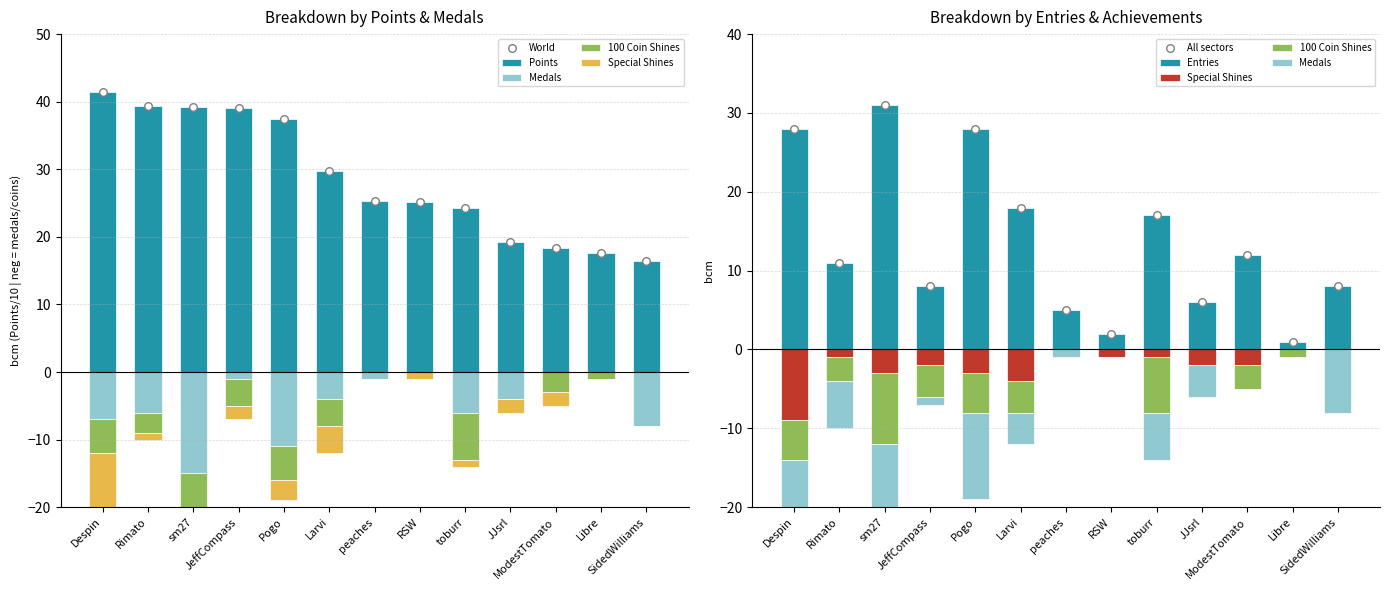

Which series reaches the minimum Y coordinate?

Medals